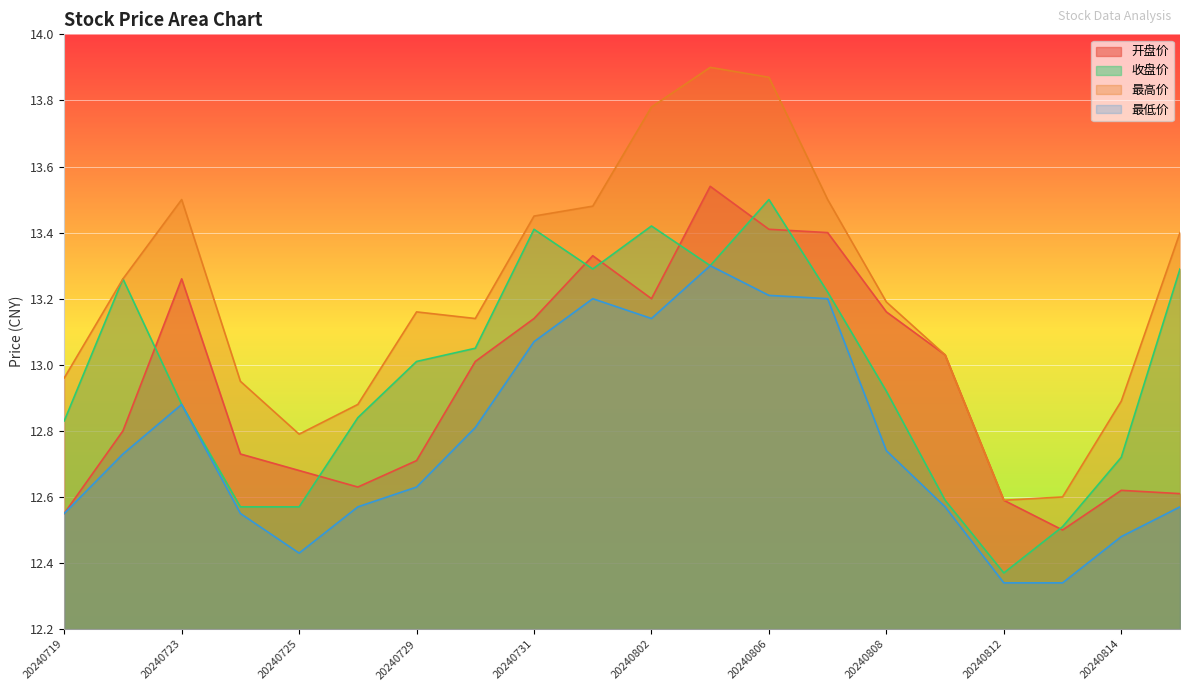

Between 20240723 and 20240731, which is larger?

20240723